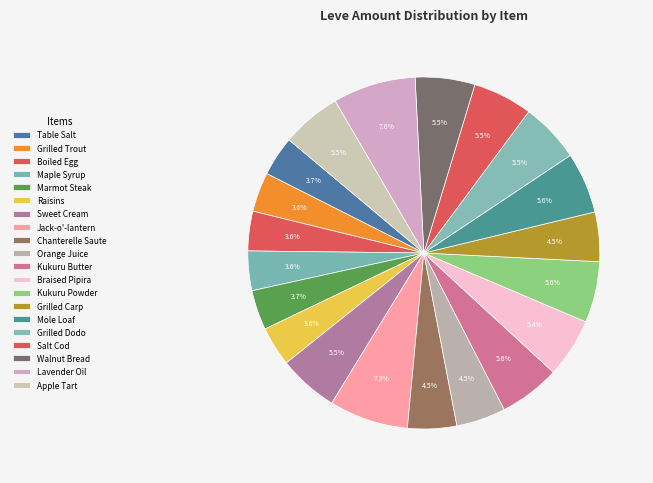

How many slices are in this pie chart?

20